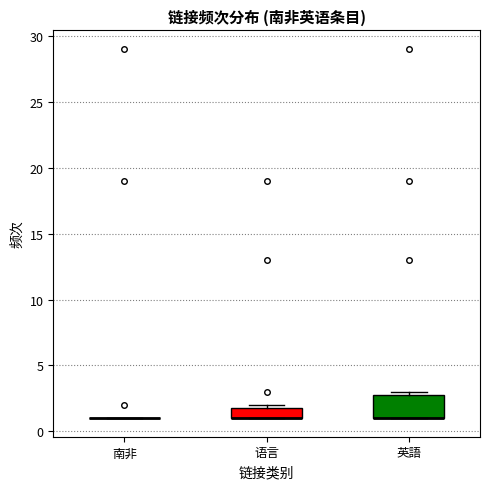

Where is the lower edge of the box for 语言 on the y-axis? The values are not printed on the chart, so give them approximately, as read against the axis.

1